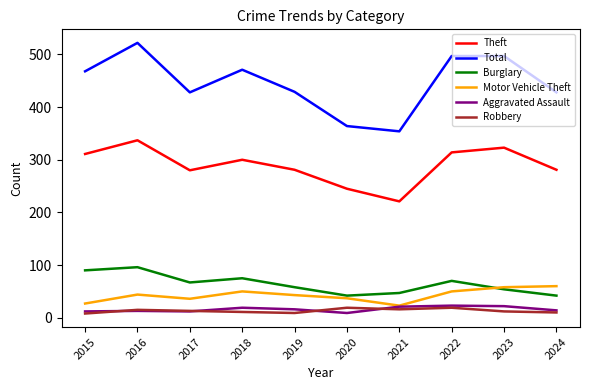

How many lines are shown in the chart?

6